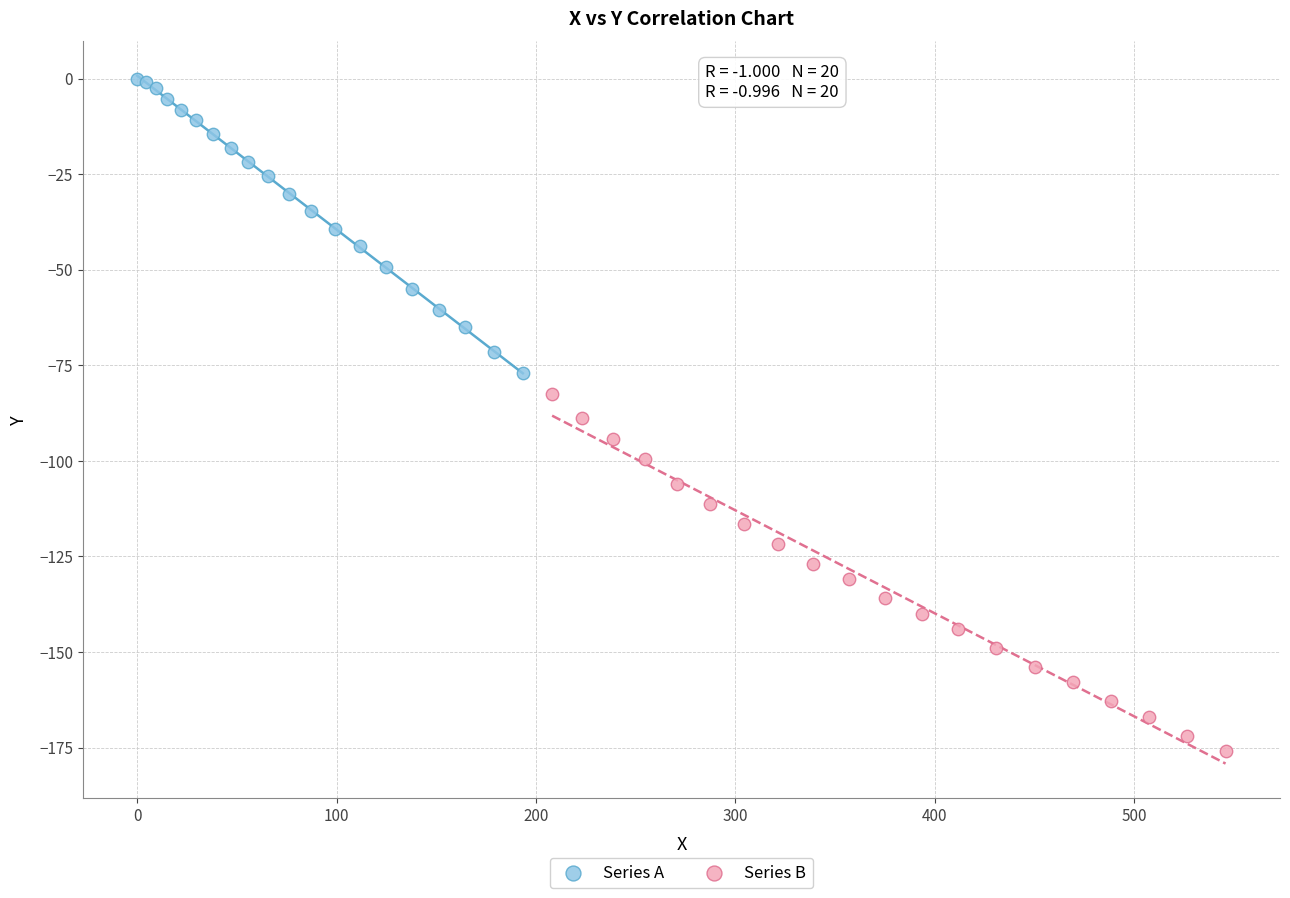

Which series contains the highest Y value?

Series A